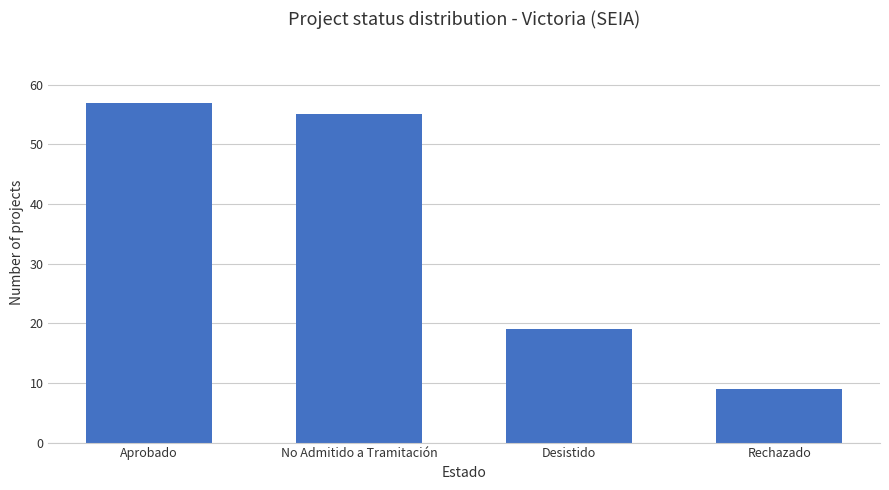

Reading right to left, transcribe all the data shown in this chart.

Rechazado=9	Desistido=19	No Admitido a Tramitación=55	Aprobado=57